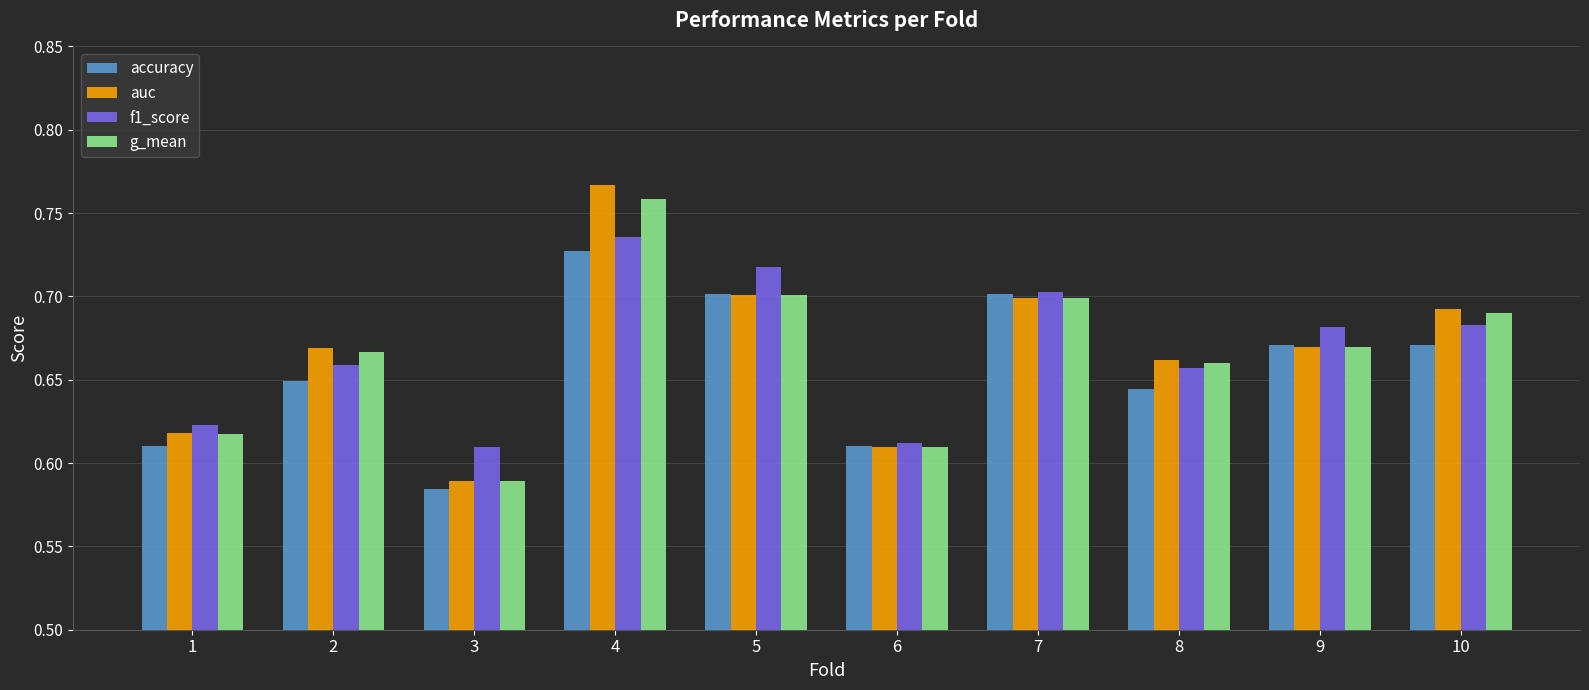

Where is auc nearest to the value 0?

3